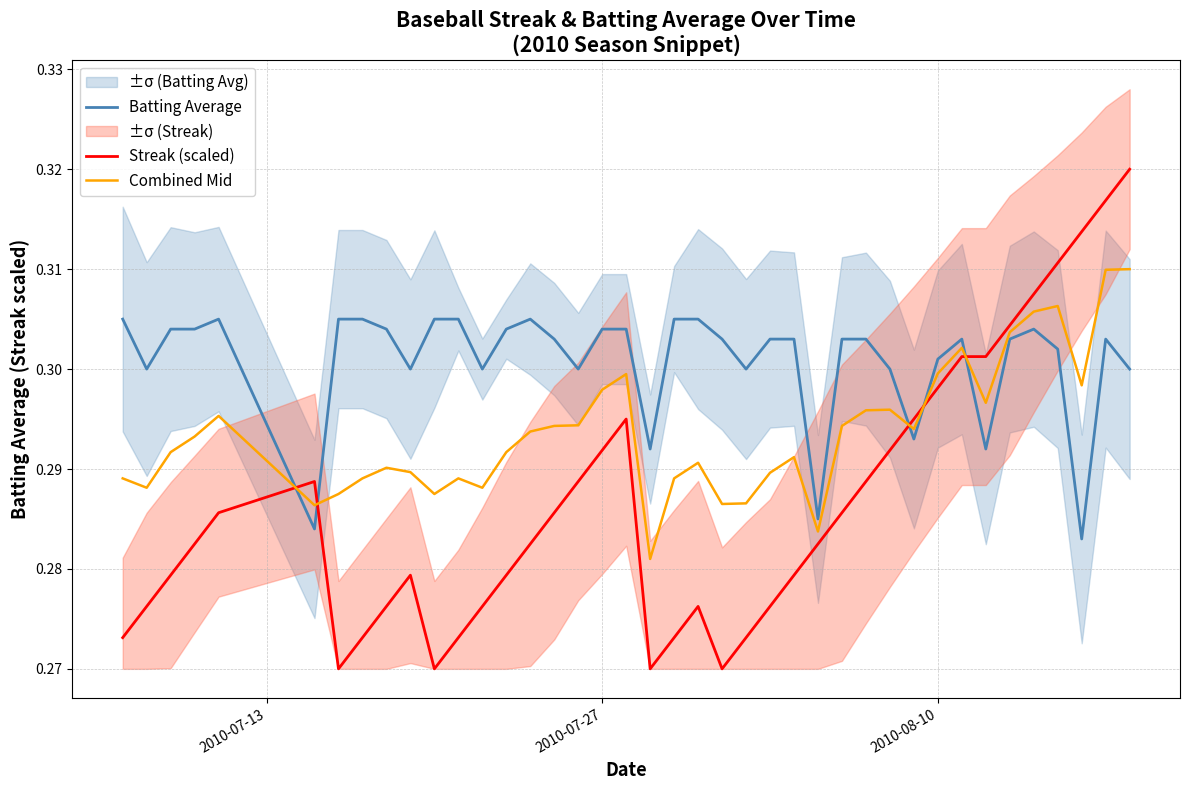

What is the sum of all Batting Average values?

12.0